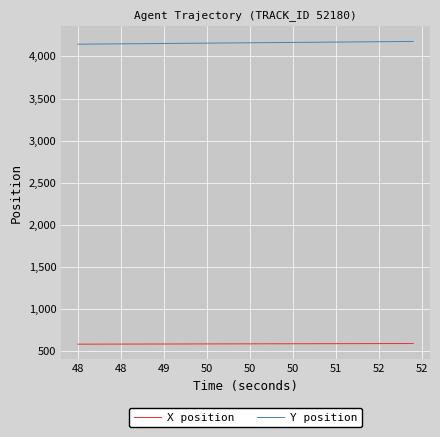

What is the difference between the maximum and minimum values in the X position series?

7.5